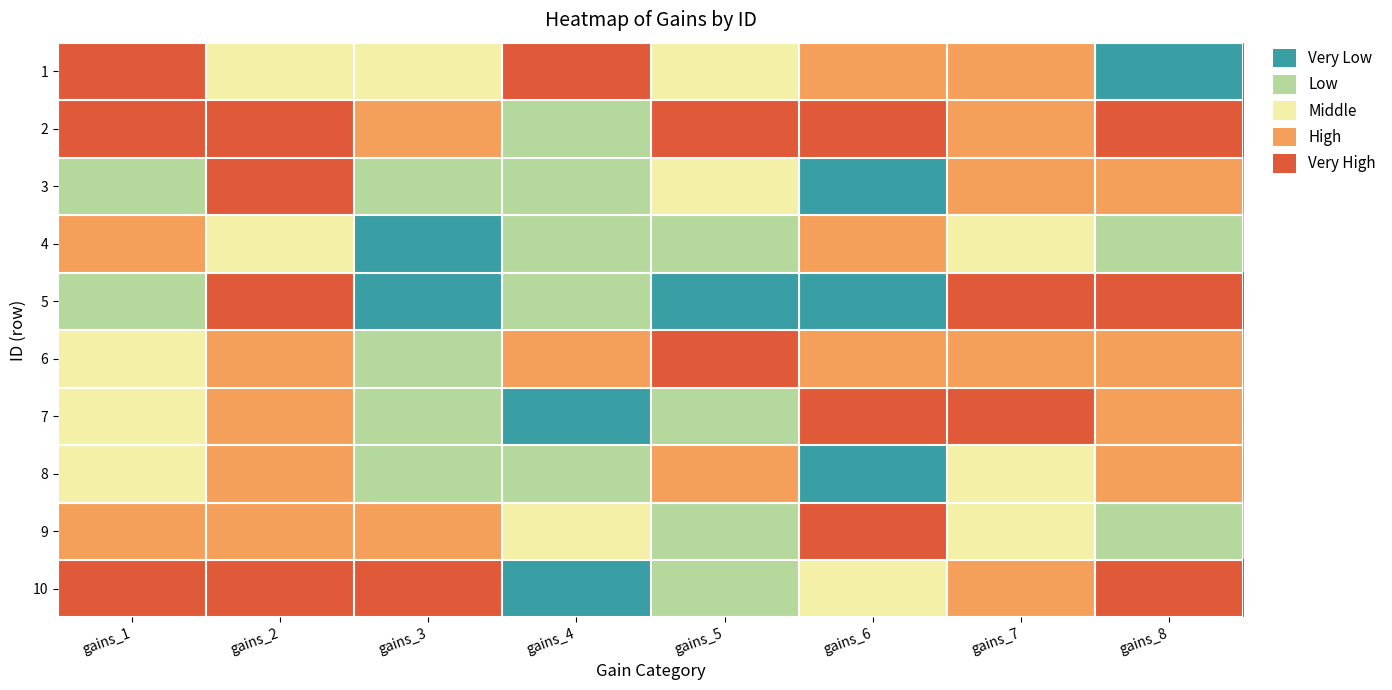

What is the total value across all series at gains_4?

414417